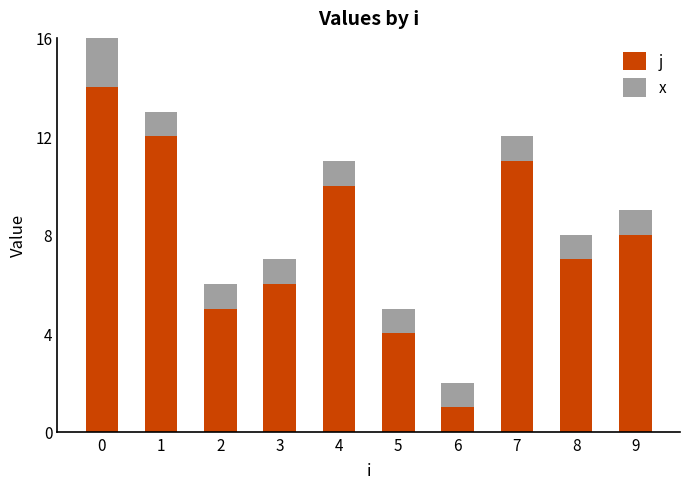

Which series has the largest range (max minus min)?

j